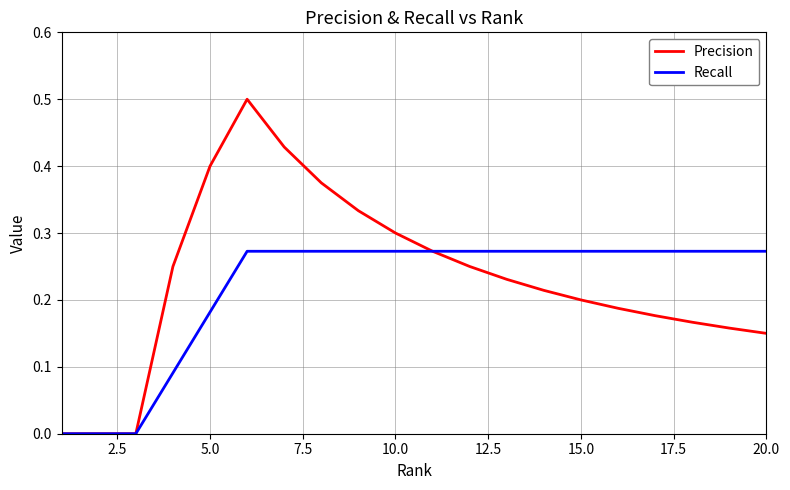

Which series has the widest spread of values?

Precision